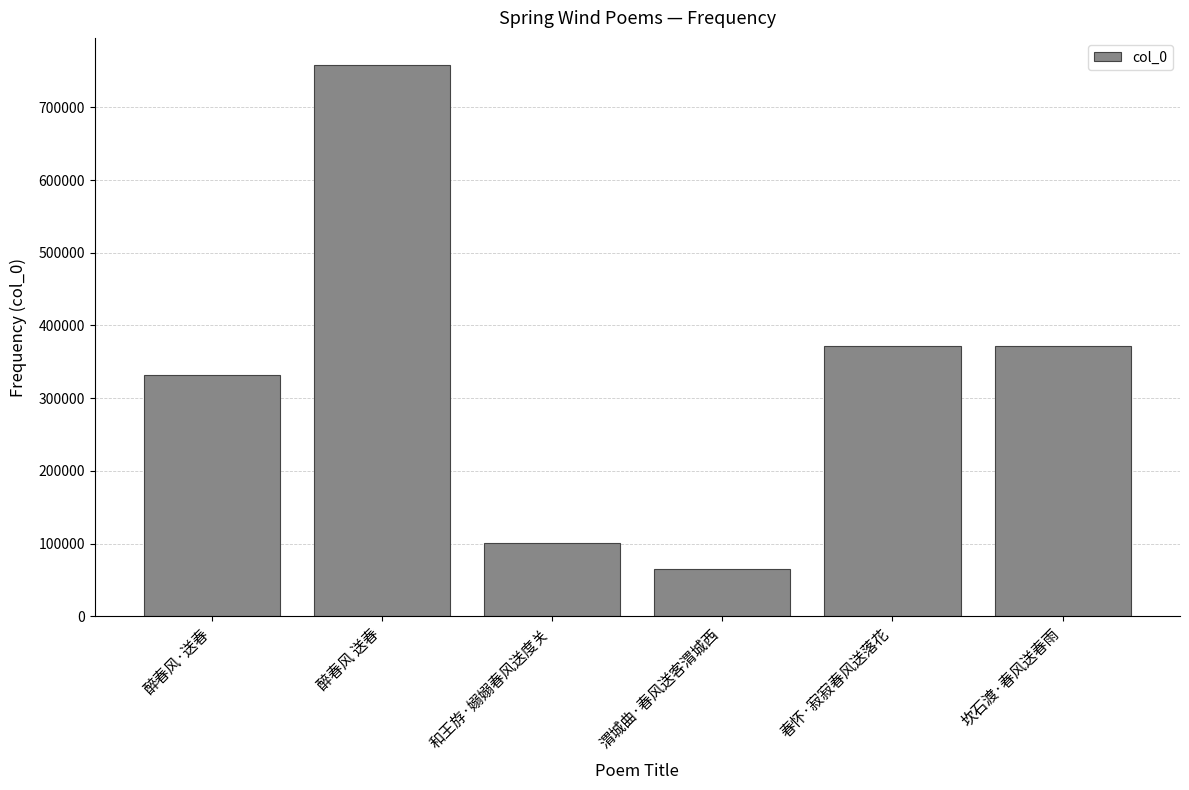

What is the maximum value shown in the chart?

757616